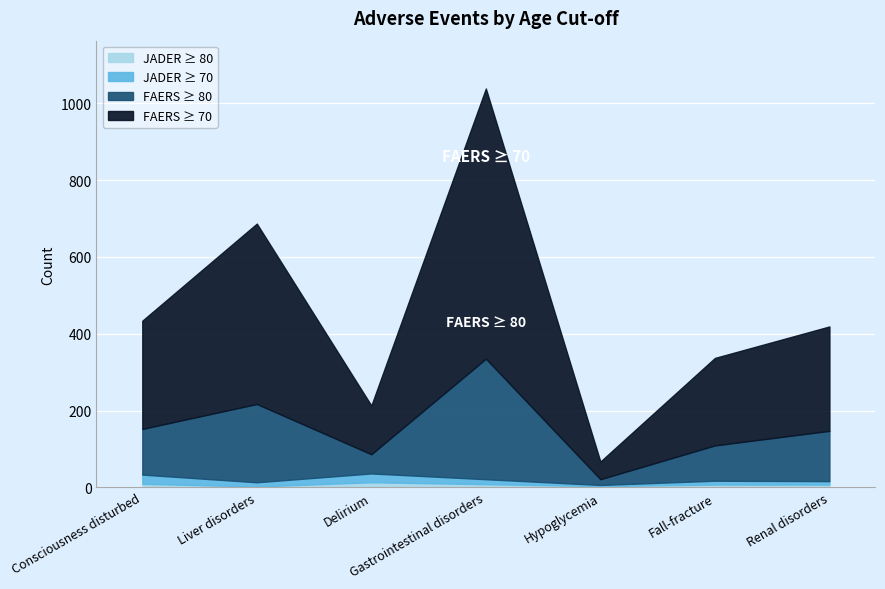

What is the difference between the second highest and minimum values in the JADER ≥ 70 series?

20